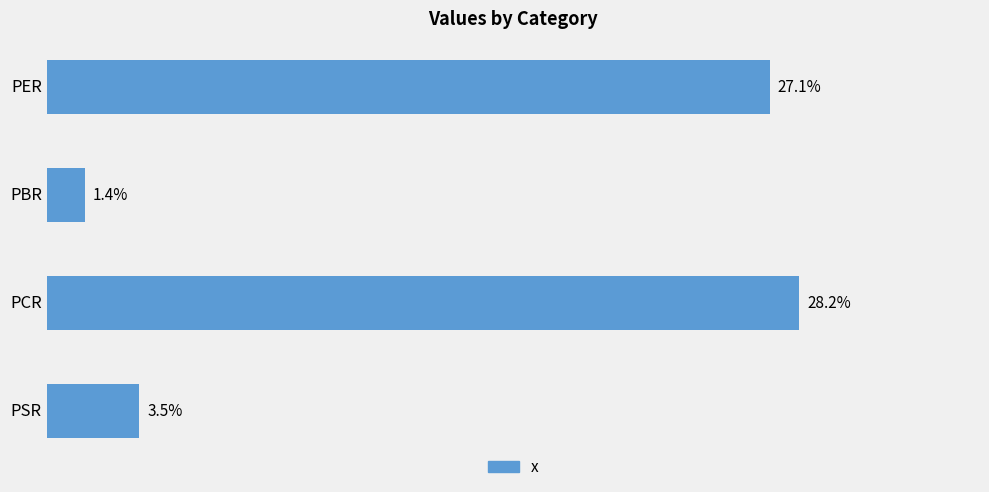

Which has a higher value, PER or PSR?

PER